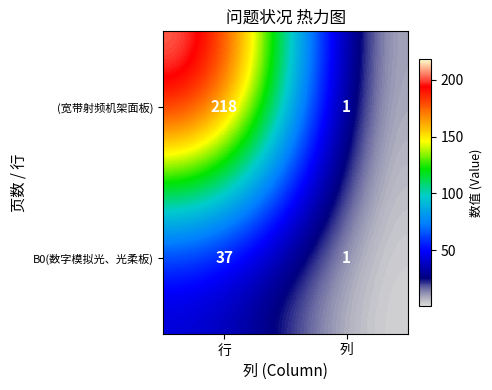

What is the sum of all B0(数字模拟光、光柔板) values?

38